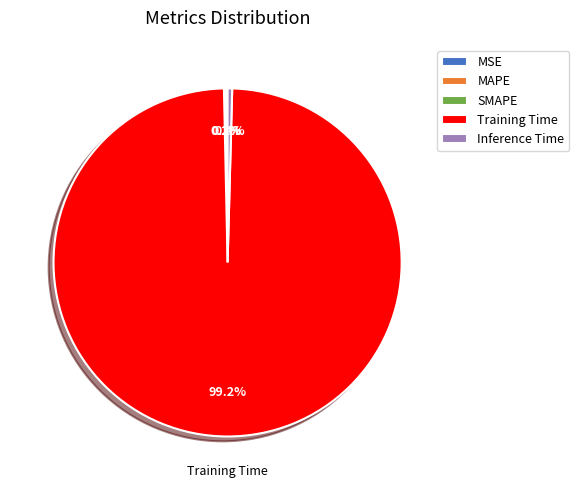

Does any single category account for the majority?

Yes